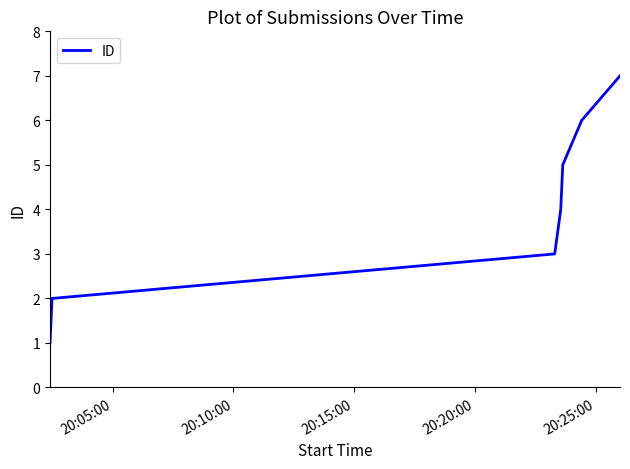

True or false: the data has more than 0 interior local peaks.

False